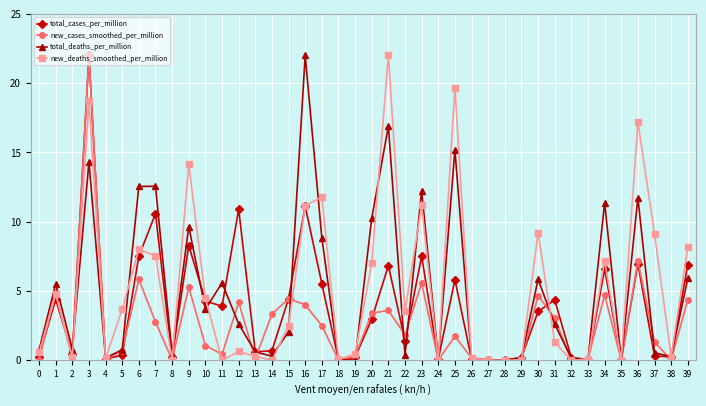

Rank the series at 30 from highest to lowest value.

new_deaths_smoothed_per_million, total_deaths_per_million, new_cases_smoothed_per_million, total_cases_per_million